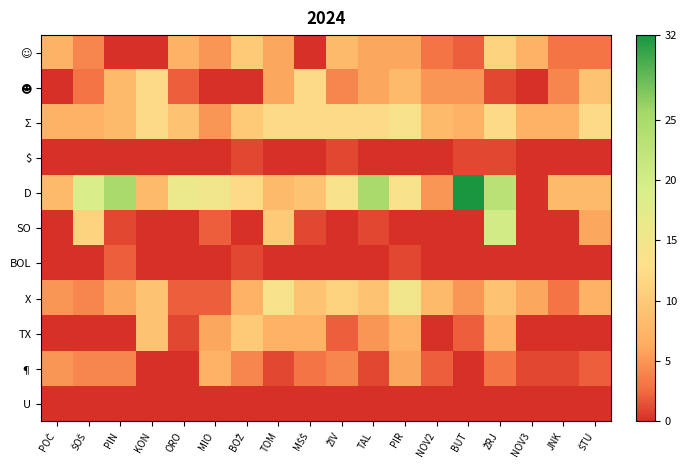

Which category has the highest value across all series?

BUT